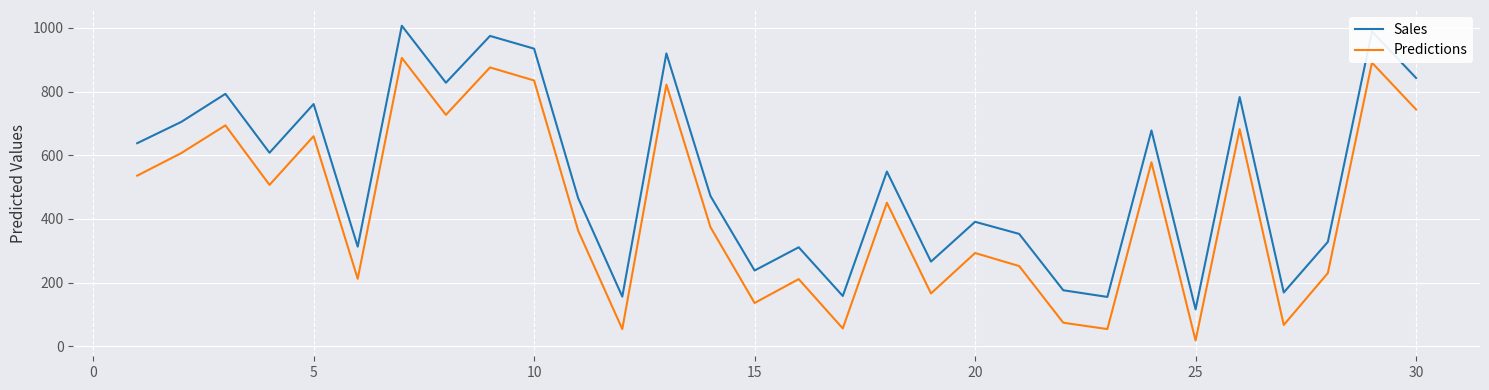

List the series in order of their overall mean, highest first.

Sales, Predictions